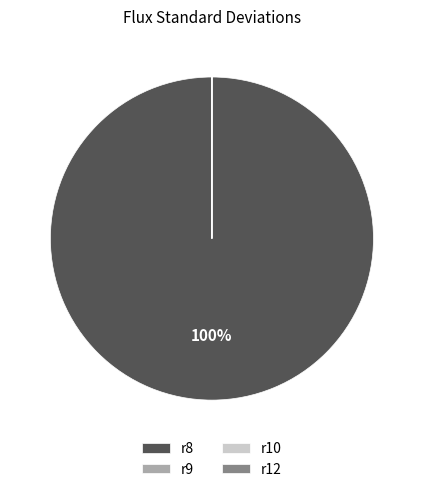

To the nearest percent, what is the average slice percentage?

25%